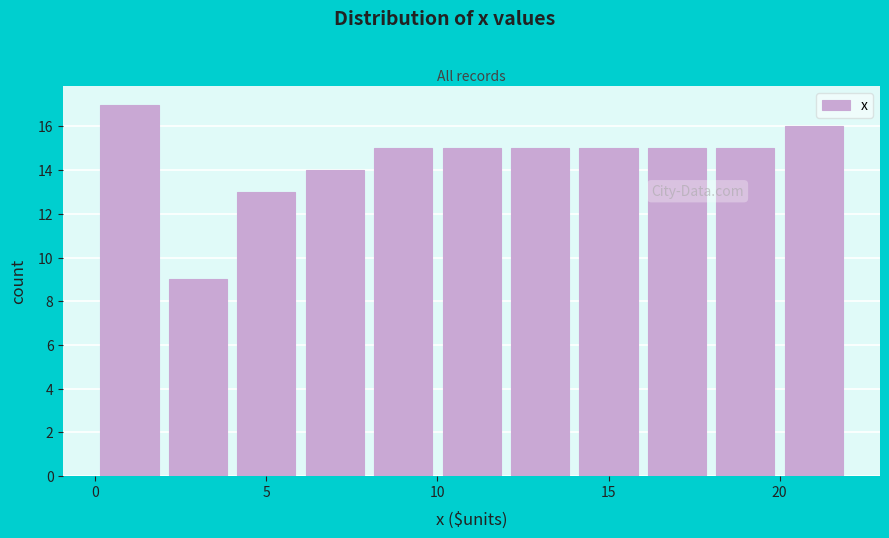

Which range on the x-axis has the tallest bar?

0 to 2